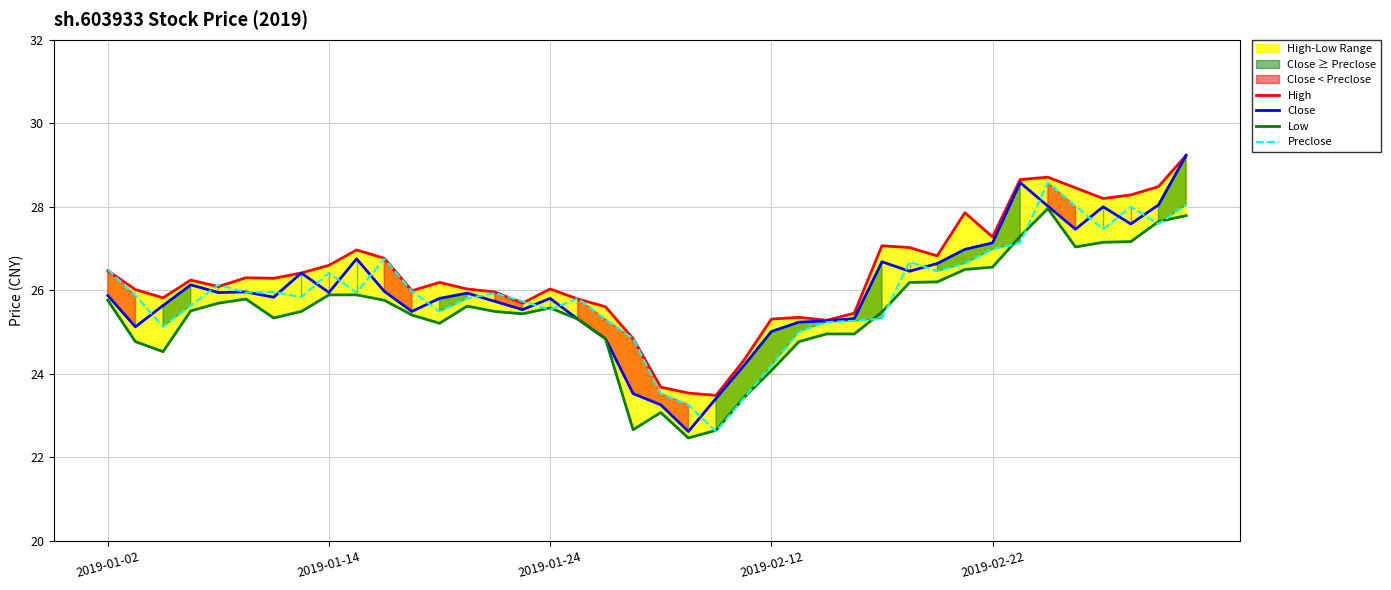

Which series has the widest spread of values?

Close